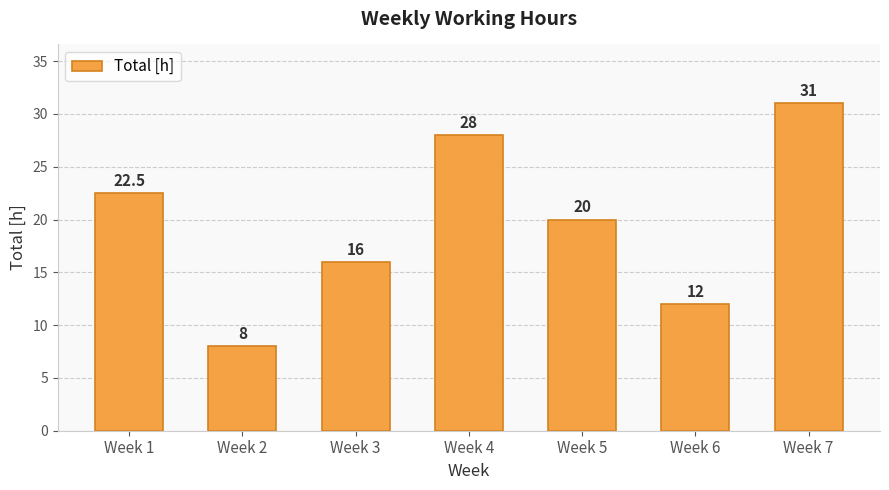

How many values are below 20?

3